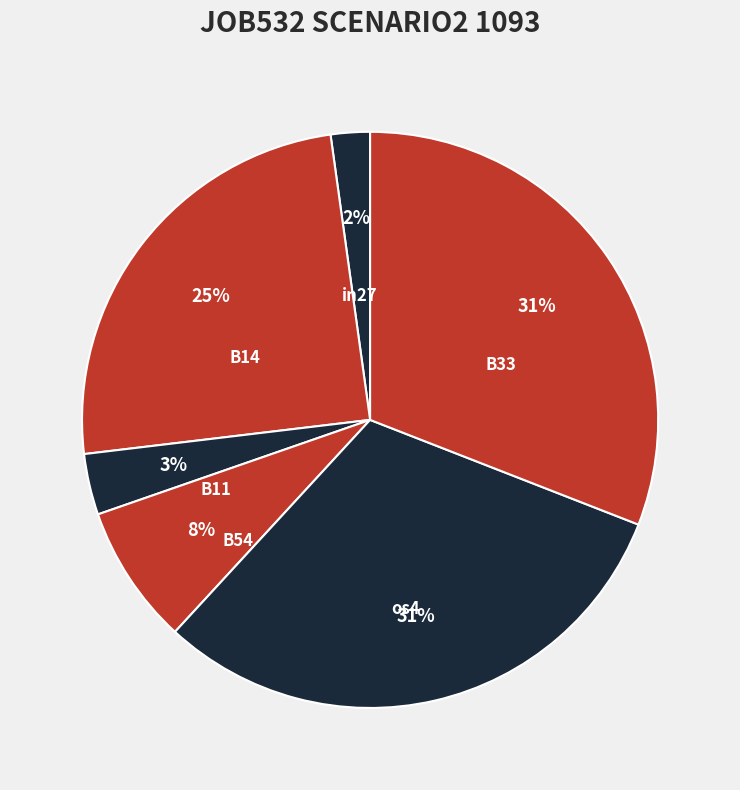

Is there a majority slice in this chart?

No